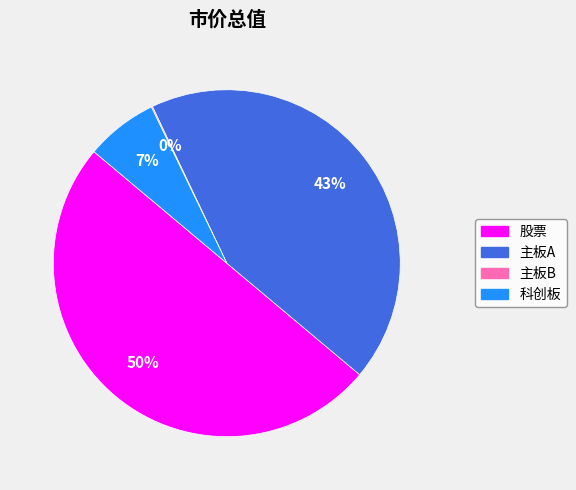

Does 主板A account for over 50% of the chart?

No